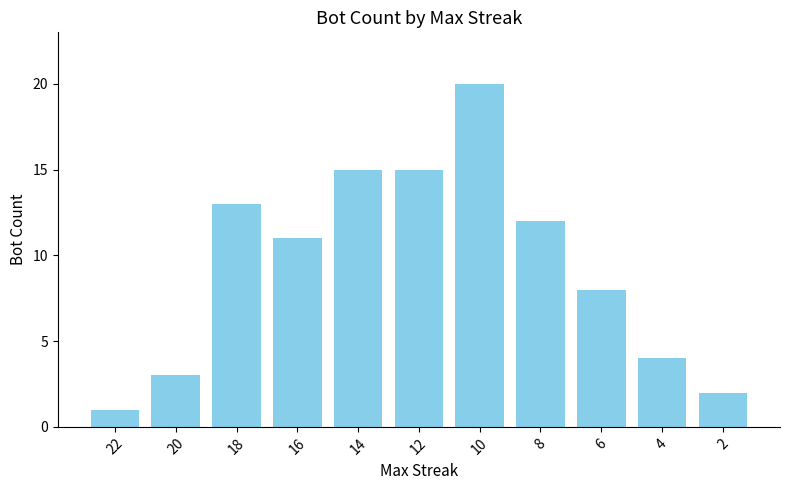

Which label corresponds to the smallest value in the chart?

22